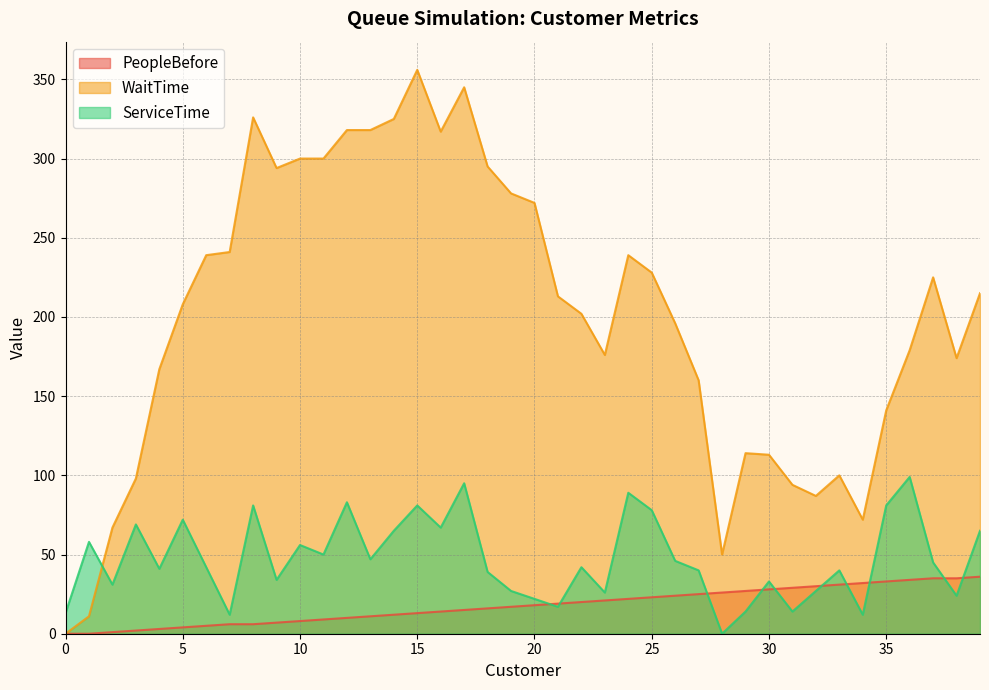

Which series has the widest spread of values?

WaitTime